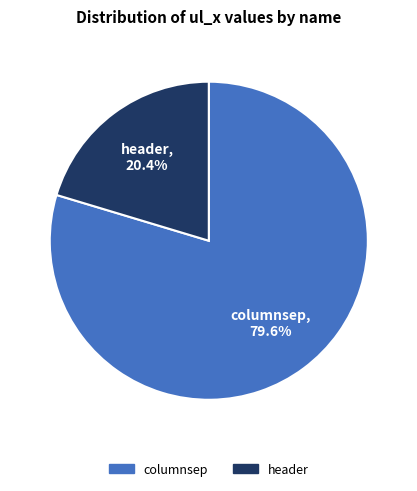

Count the number of slices in the pie.

2